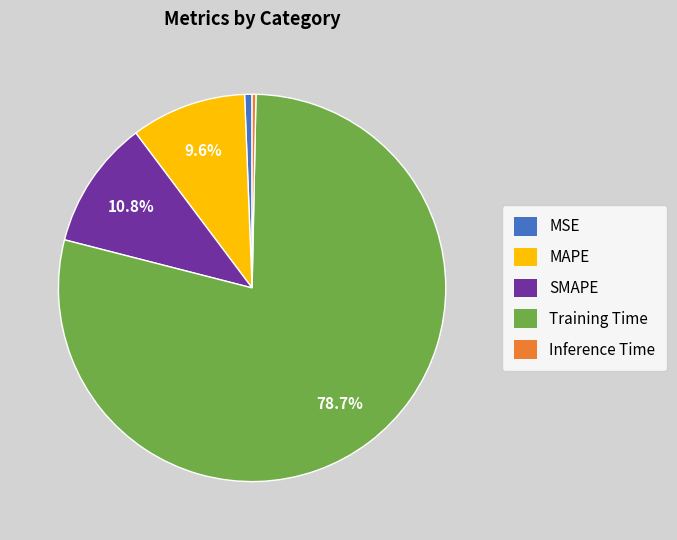

Which has a higher value, MSE or MAPE?

MAPE